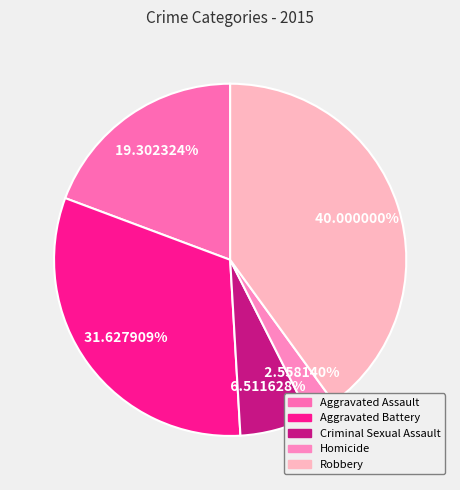

What is the ratio of the value at Aggravated Battery to the value at Aggravated Assault?

1.6